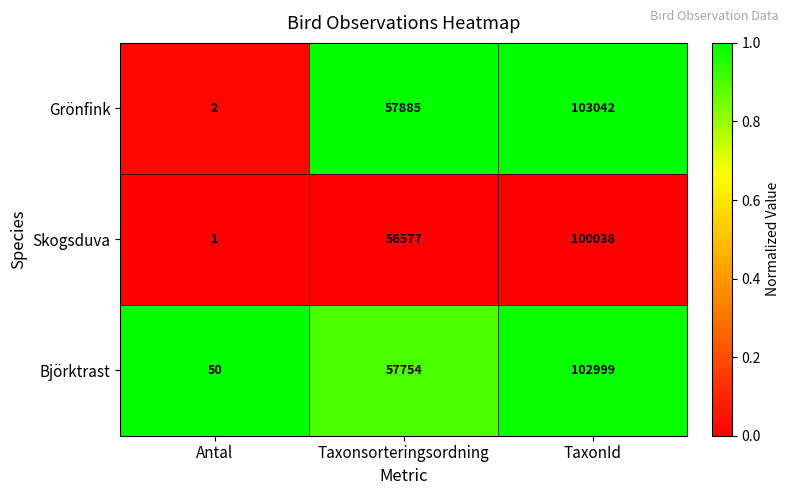

Rank the series at Taxonsorteringsordning from highest to lowest value.

Grönfink, Björktrast, Skogsduva